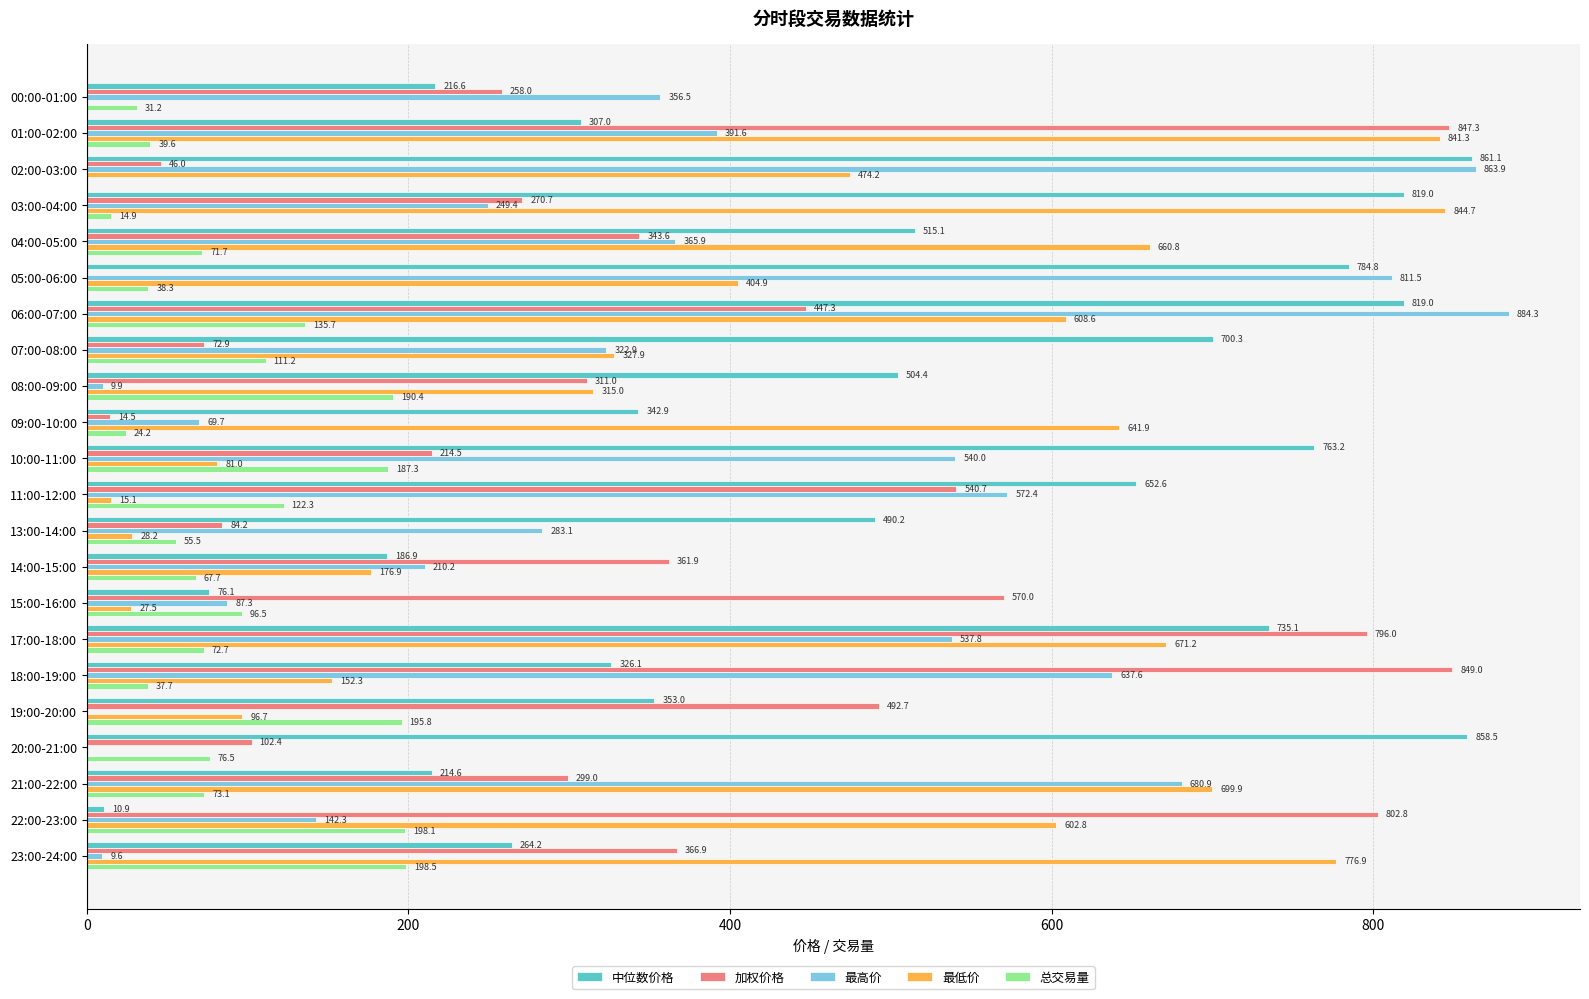

At which label does 总交易量 reach its peak?

23:00-24:00